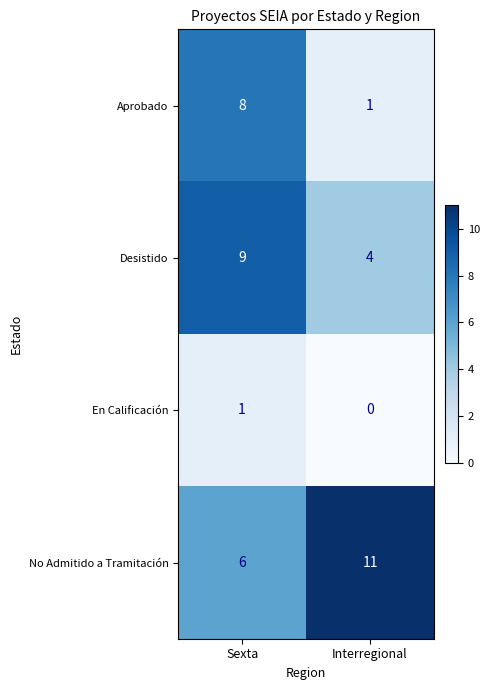

The value of No Admitido a Tramitación at Interregional is 8. True or false?

False